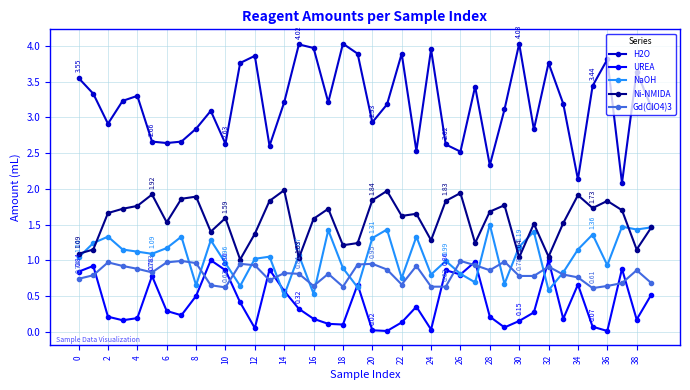

In NaOH, how many points are higher than both neighbors (excluding endpoints)?

13